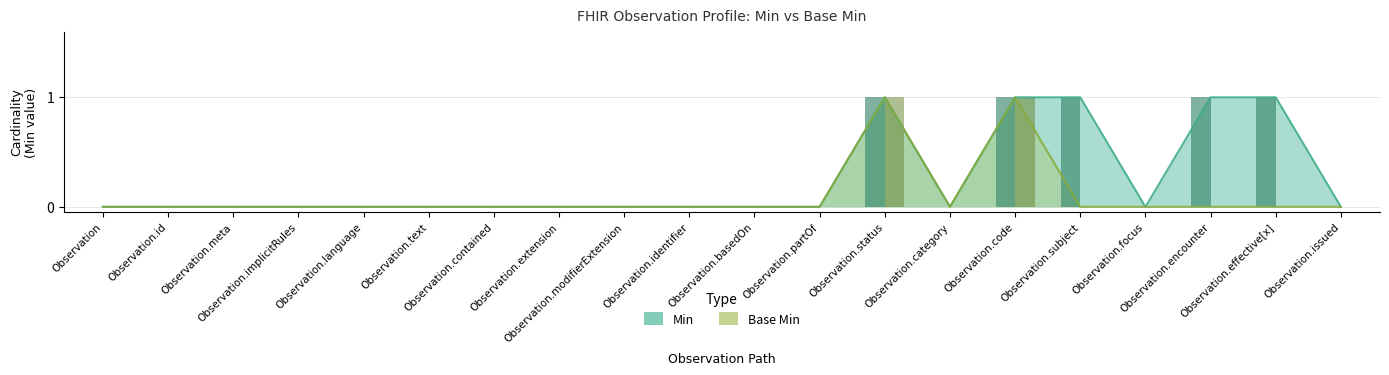

How many Base Min values are between 0 and 1?

20